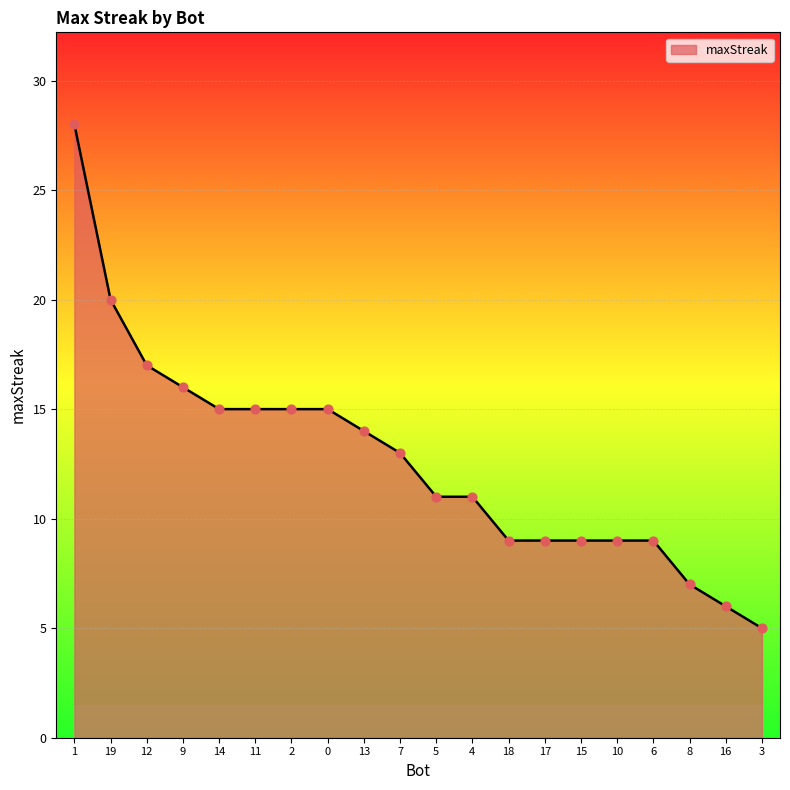

What is the ratio of the value at 10 to the value at 7?

0.7